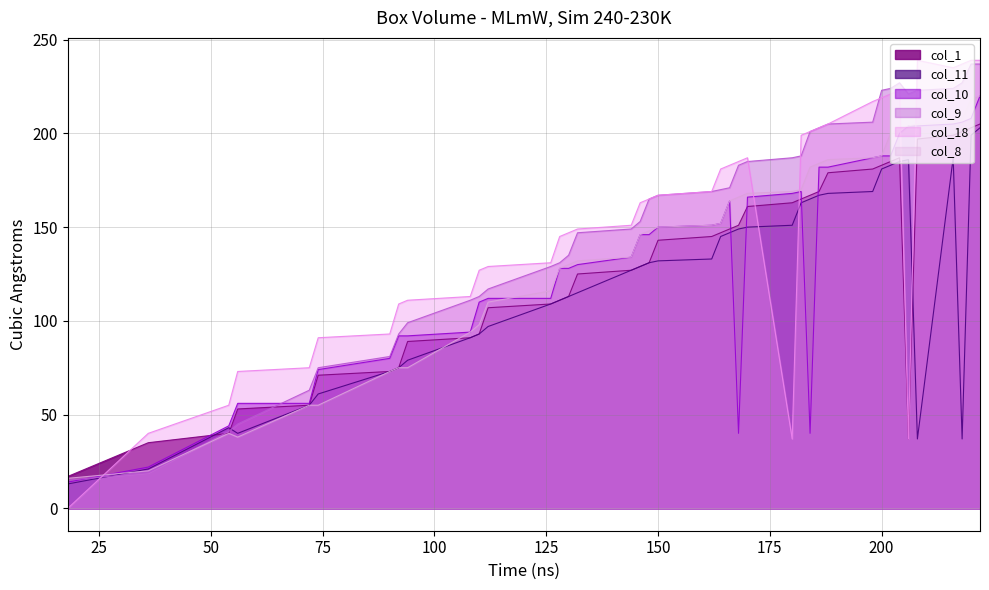

Which series has the largest range (max minus min)?

col_18